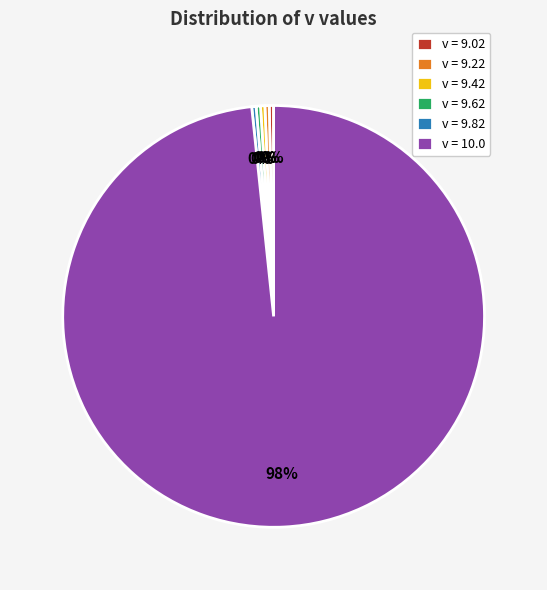

How many segments does this pie chart have?

6